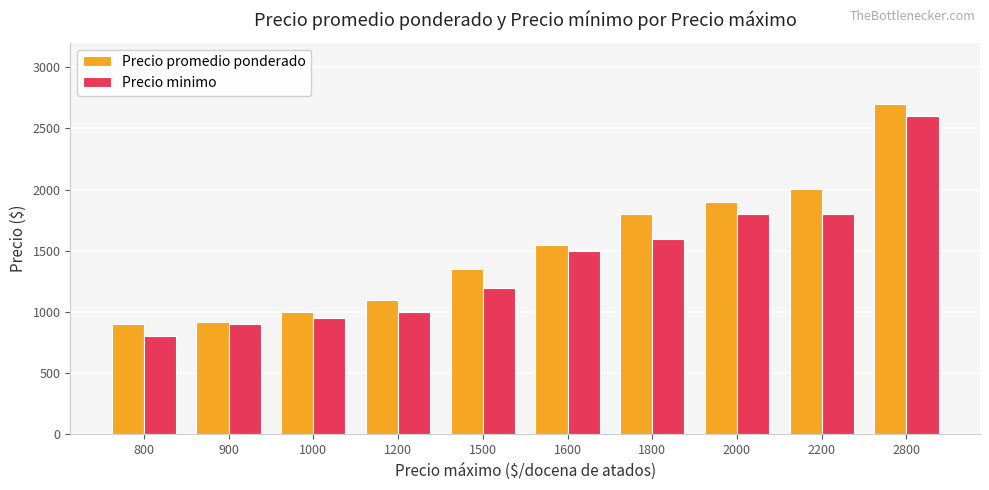

Does the chart contain stacked bars?

No